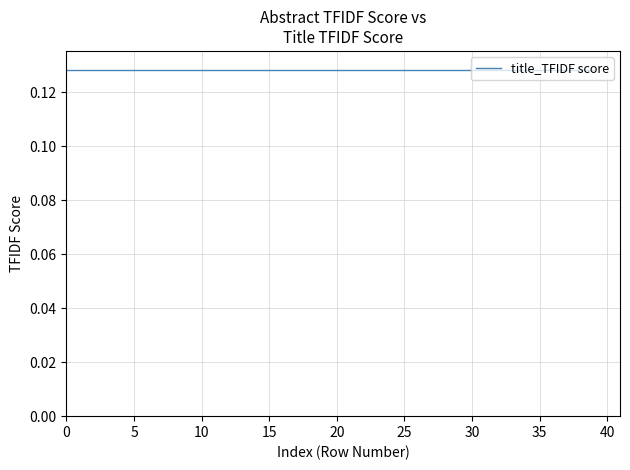

Reading right to left, extract all data points from this chart.

abstract_TFIDF_score: 0.1	0.1	0.1	0.1	0.1	0.1	0.1	0.1	0.1	0.1	0.1	0.1	0.1	0.1	0.1	0.1	0.1	0.1	0.1	0.1	0.1	0.1	0.1	0.1	0.1	0.1	0.1	0.1	0.1	0.1	0.1	0.1	0.1	0.1	0.1	0.1	0.1	0.1	0.1	0.1
title_TFIDF score: 0.1	0.1	0.1	0.1	0.1	0.1	0.1	0.1	0.1	0.1	0.1	0.1	0.1	0.1	0.1	0.1	0.1	0.1	0.1	0.1	0.1	0.1	0.1	0.1	0.1	0.1	0.1	0.1	0.1	0.1	0.1	0.1	0.1	0.1	0.1	0.1	0.1	0.1	0.1	0.1